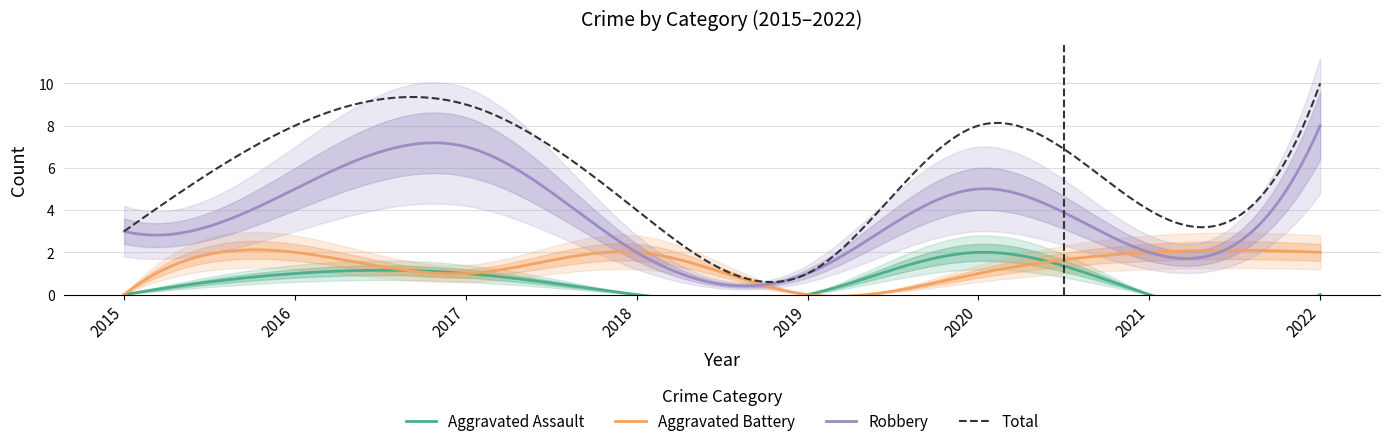

What is the total value across all series at 2021?

8